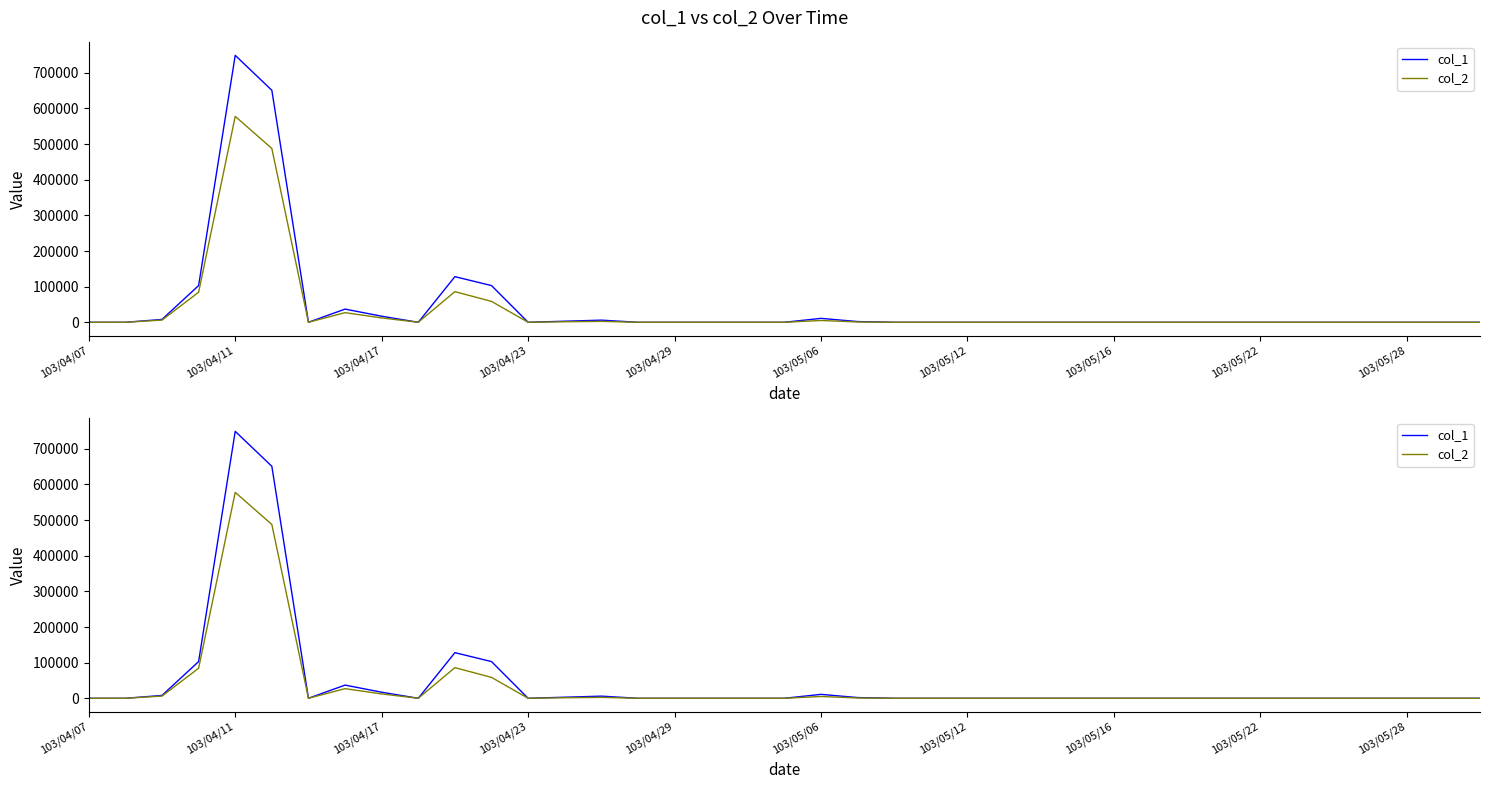

Does the chart display data point markers on the line(s)?

No